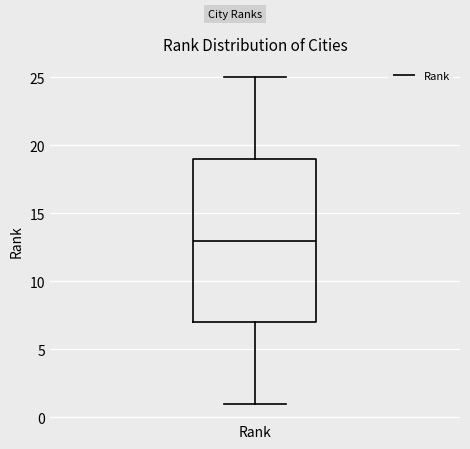

Read this box plot against the y-axis: the position of the median line, the range covered by the box, and the ends of both whiskers. The values are not printed on the chart, so give them approximately, as read against the axis.

median 13, box 7 to 19, whiskers 1 to 25